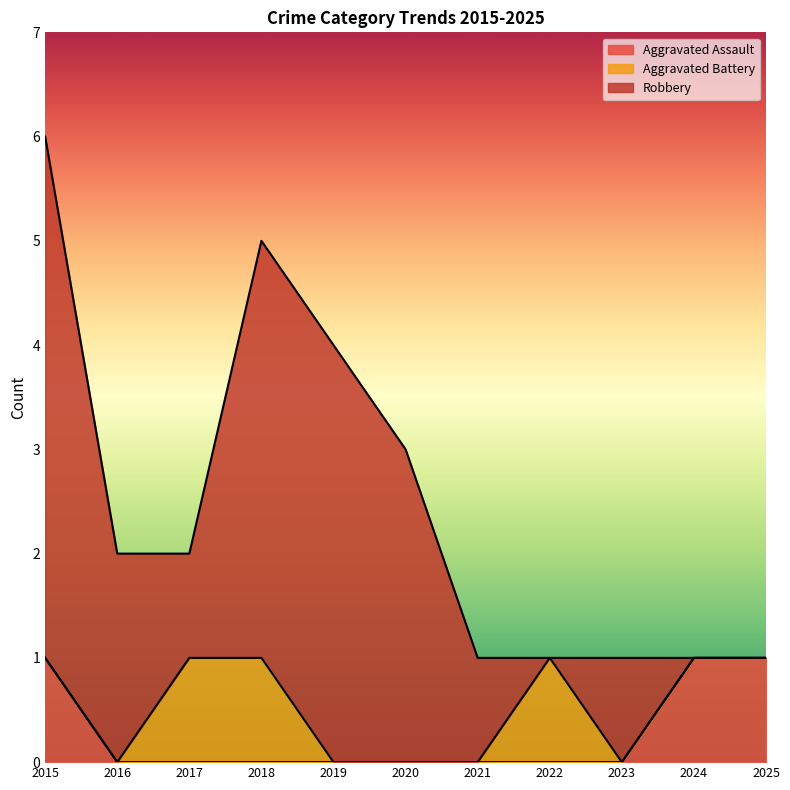

At which category is the sum across all series the highest?

2015